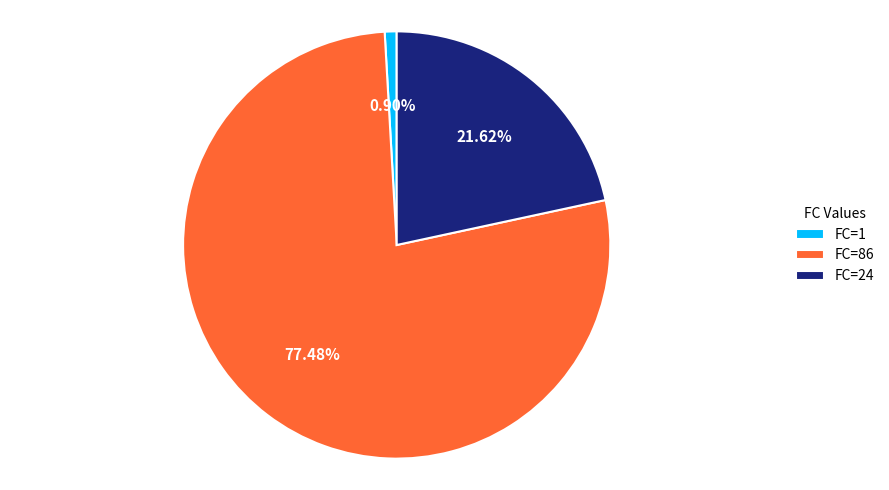

Rank the categories by value from lowest to highest.

FC=1, FC=24, FC=86